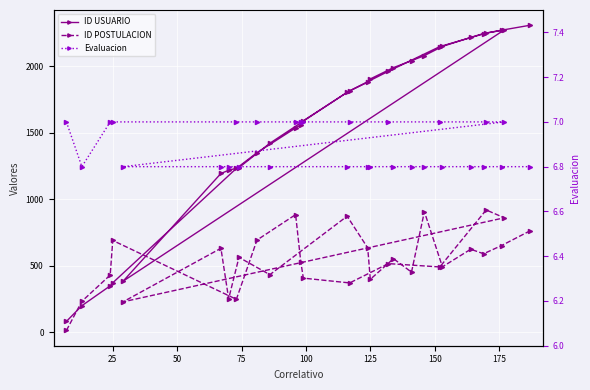

How many data points does each series have?

30